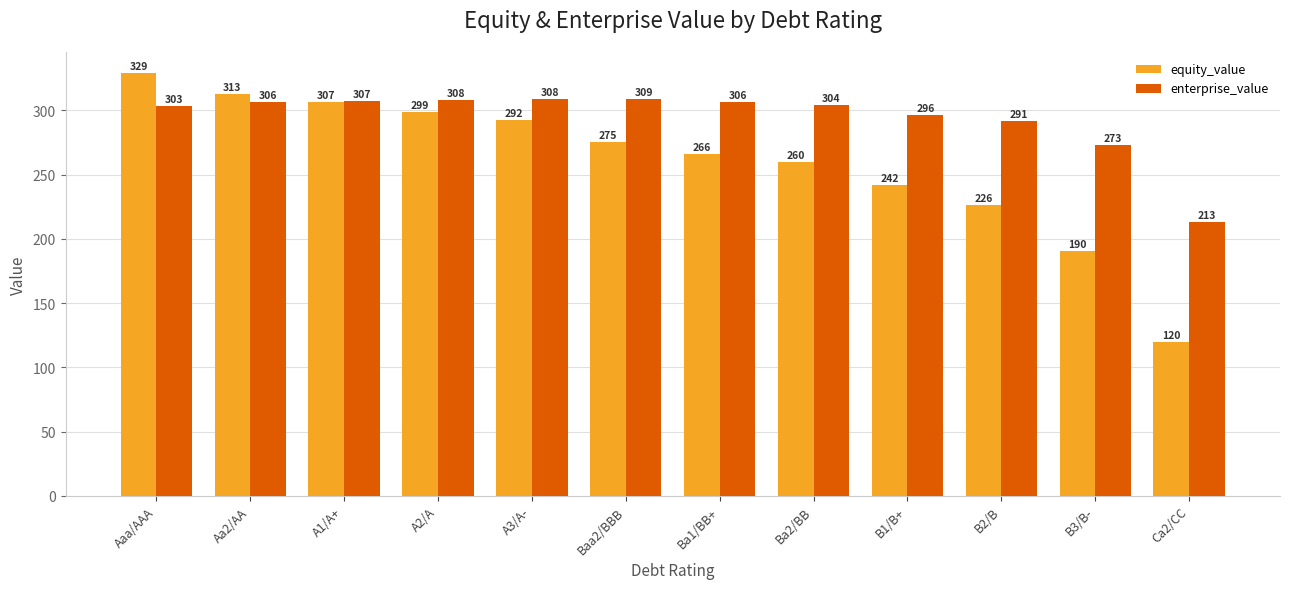

Does the chart contain stacked bars?

No